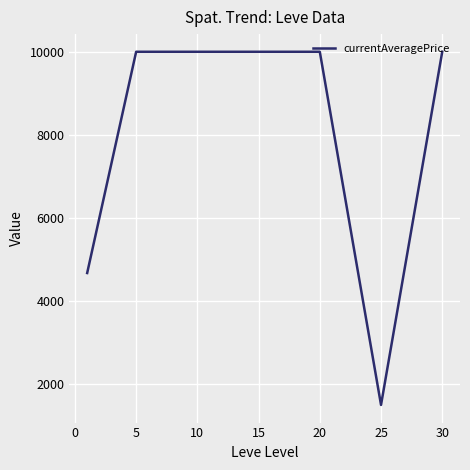

What is the greatest value displayed?

10000.0